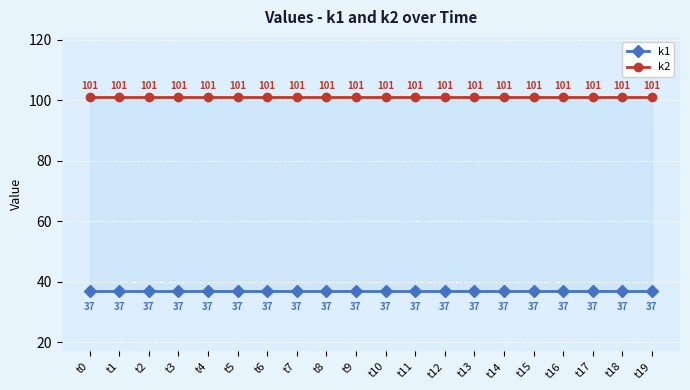

Reading left to right, extract all data points from this chart.

k1: t0=37	t1=37	t2=37	t3=37	t4=37	t5=37	t6=37	t7=37	t8=37	t9=37	t10=37	t11=37	t12=37	t13=37	t14=37	t15=37	t16=37	t17=37	t18=37	t19=37
k2: t0=101	t1=101	t2=101	t3=101	t4=101	t5=101	t6=101	t7=101	t8=101	t9=101	t10=101	t11=101	t12=101	t13=101	t14=101	t15=101	t16=101	t17=101	t18=101	t19=101